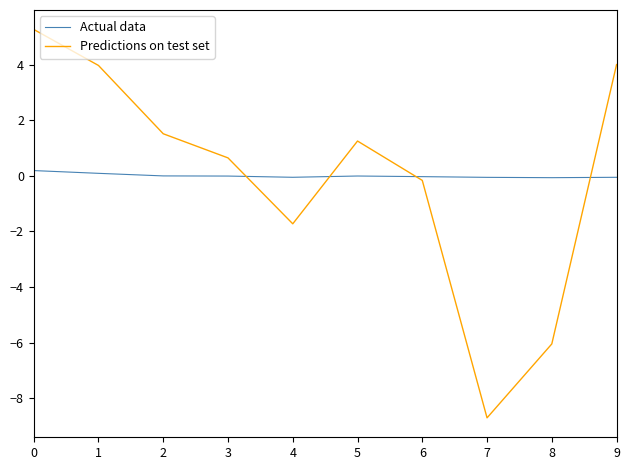

Where do Actual data and Predictions on test set first cross each other?

3 and 4